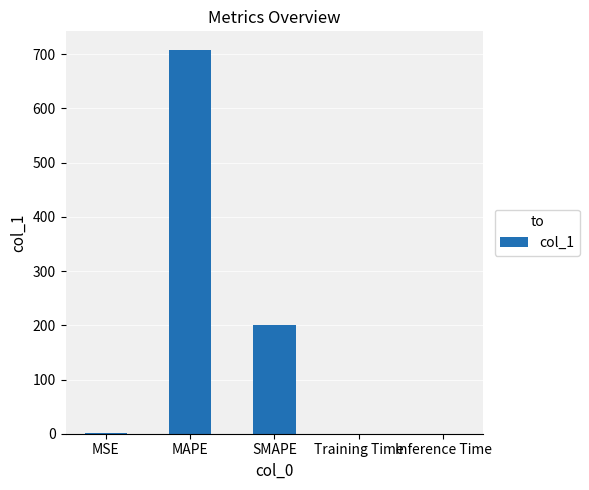

Which label corresponds to the largest value in the chart?

MAPE